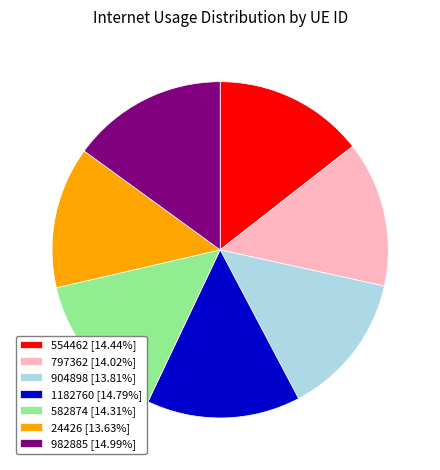

Is there any slice that represents more than half of the pie?

No